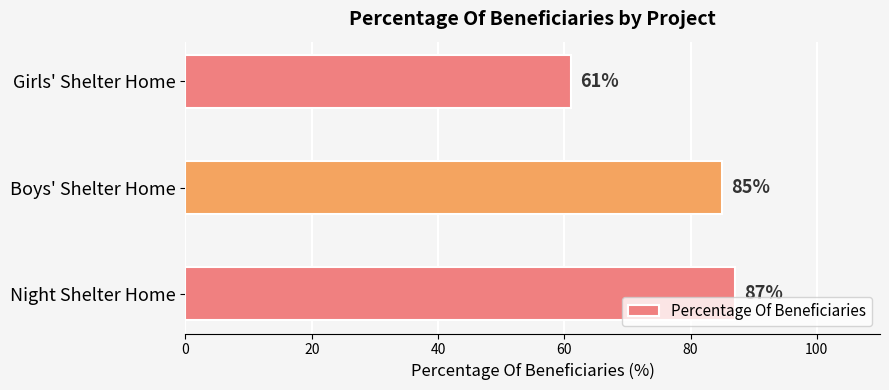

How many categories are shown in the chart?

3